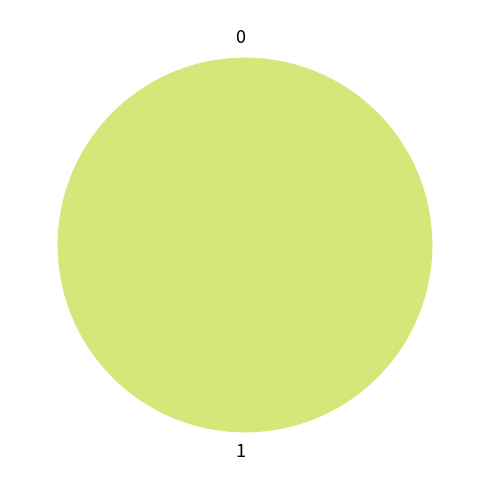

Which slice is the largest?

1